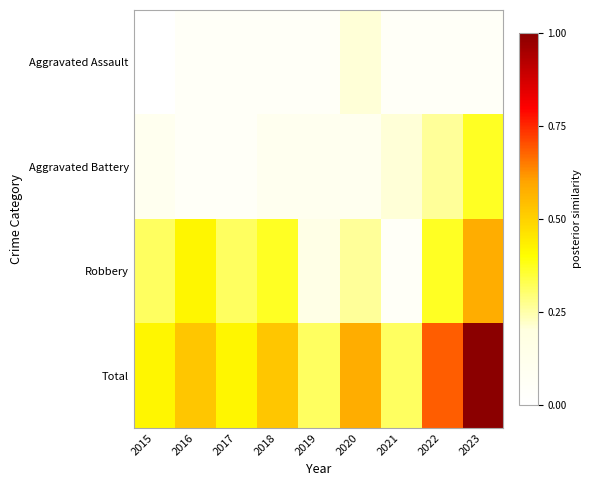

Reading left to right, transcribe all the data shown in this chart.

Aggravated Assault: 2015=0.0	2016=0.1	2017=0.1	2018=0.1	2019=0.1	2020=0.2	2021=0.1	2022=0.1	2023=0.1
Aggravated Battery: 2015=0.1	2016=0.1	2017=0.1	2018=0.1	2019=0.1	2020=0.1	2021=0.2	2022=0.3	2023=0.4
Robbery: 2015=0.3	2016=0.4	2017=0.3	2018=0.4	2019=0.2	2020=0.3	2021=0.1	2022=0.4	2023=0.6
Total: 2015=0.4	2016=0.5	2017=0.4	2018=0.5	2019=0.3	2020=0.6	2021=0.3	2022=0.7	2023=1.0